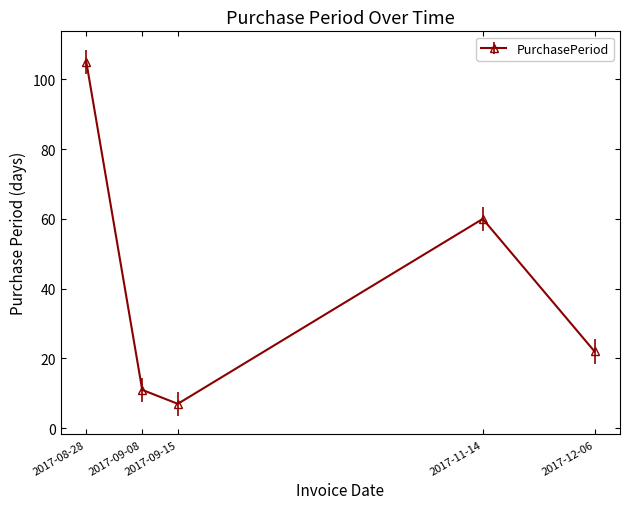

What is the greatest value displayed?

105